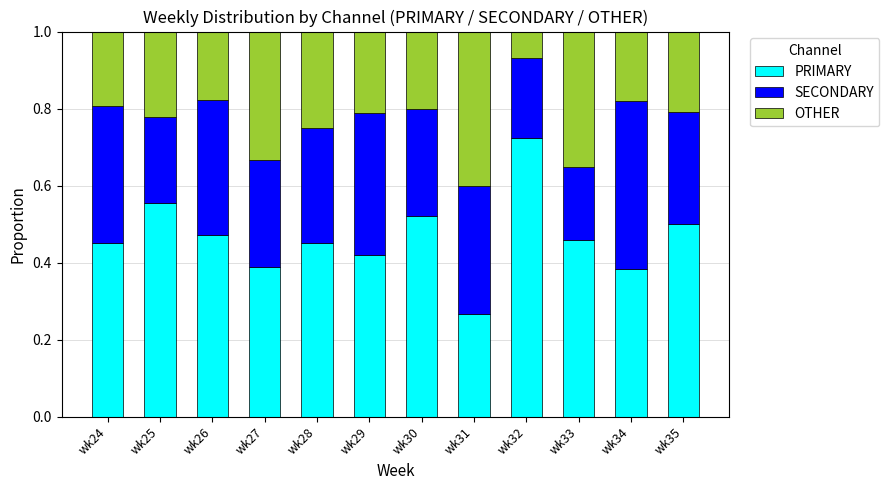

The PRIMARY series shows 0.7 at wk28. True or false?

False